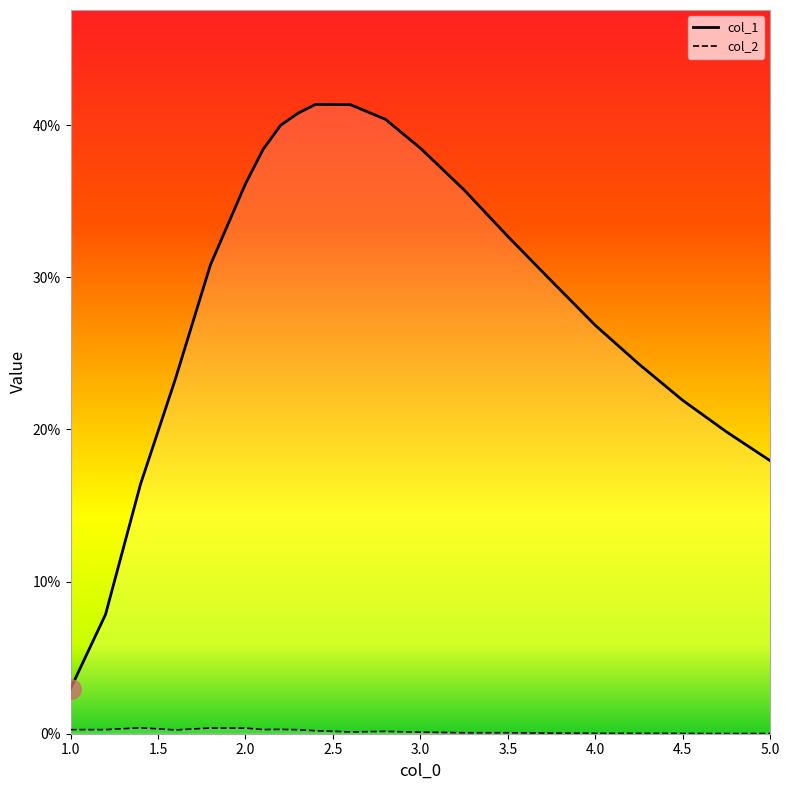

What are all the series names shown in the legend?

col_1, col_2